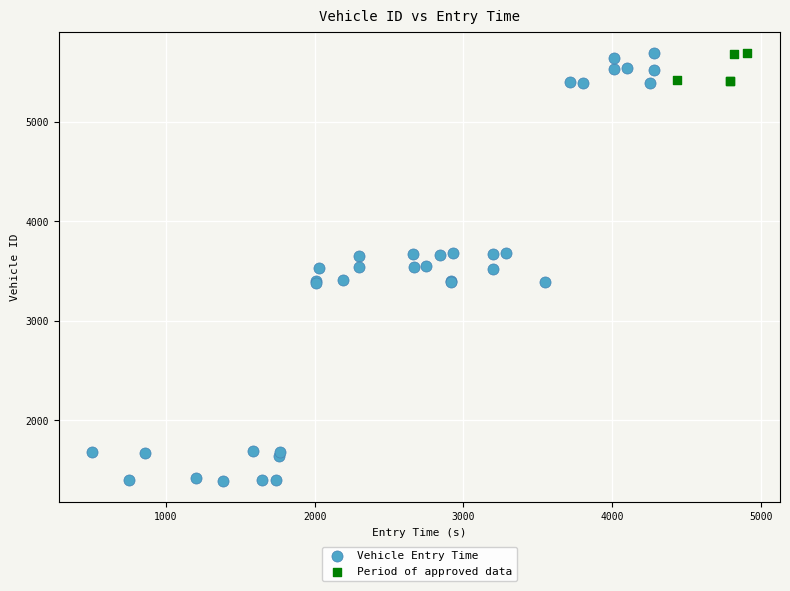

Which series has the widest spread of Y values?

Vehicle Entry Time